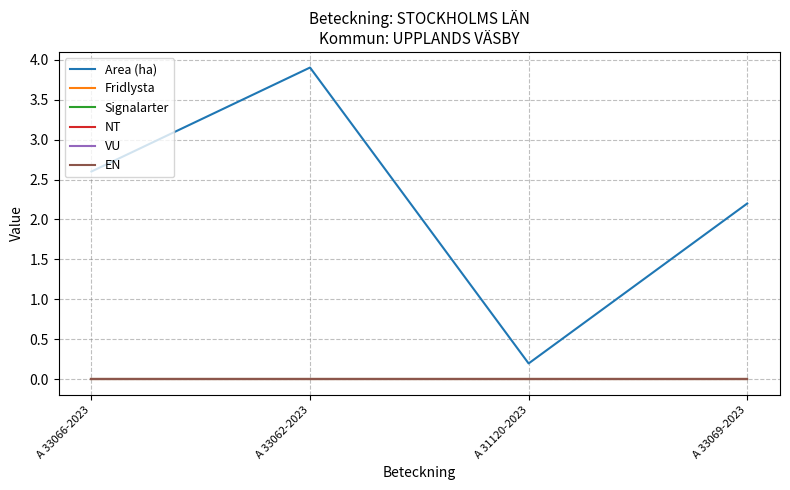

What is the label of the 3rd point from the right?

A 33062-2023